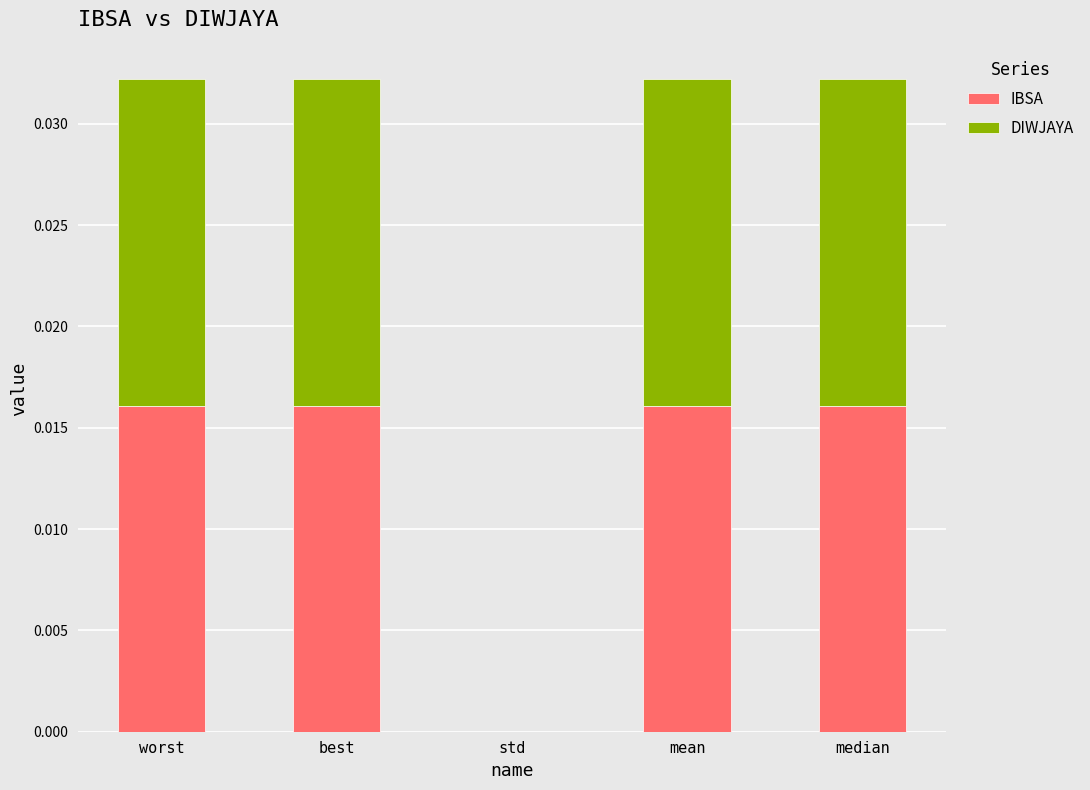

The value of IBSA at worst is 0.0. True or false?

True